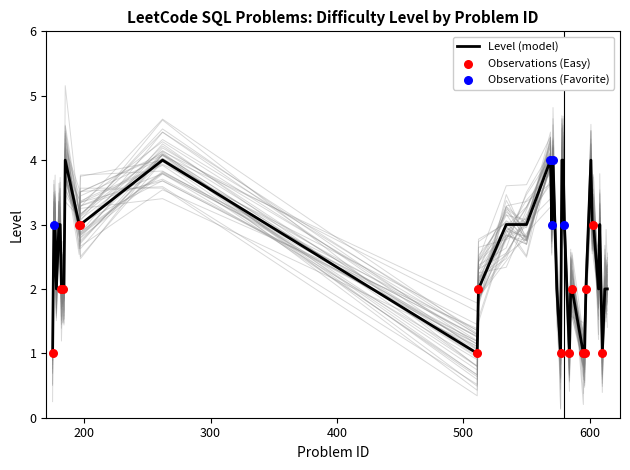

What is the change in value from 184 to 580?

+1